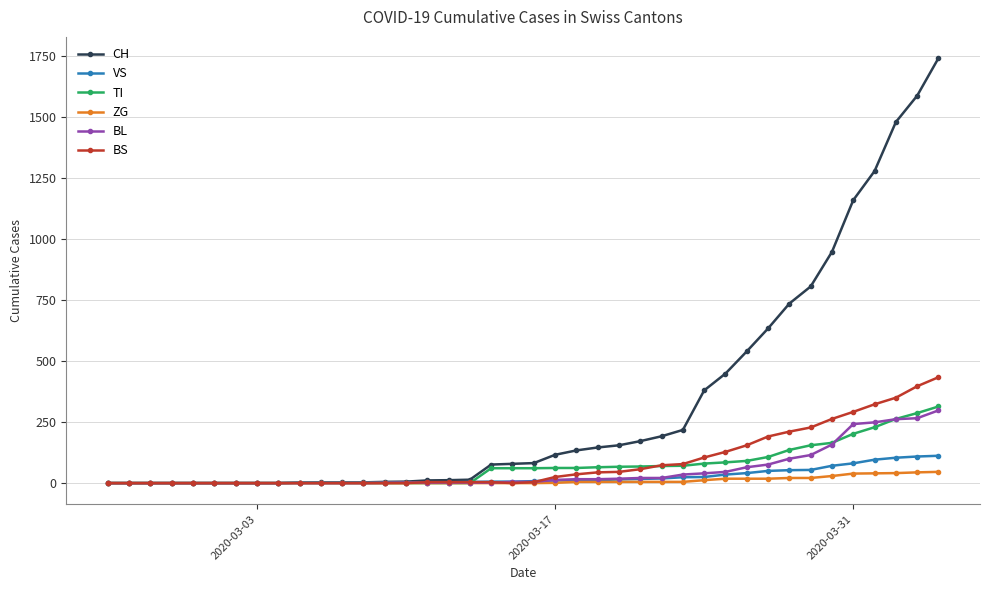

At how many categories does at least one series exceed 715?

8